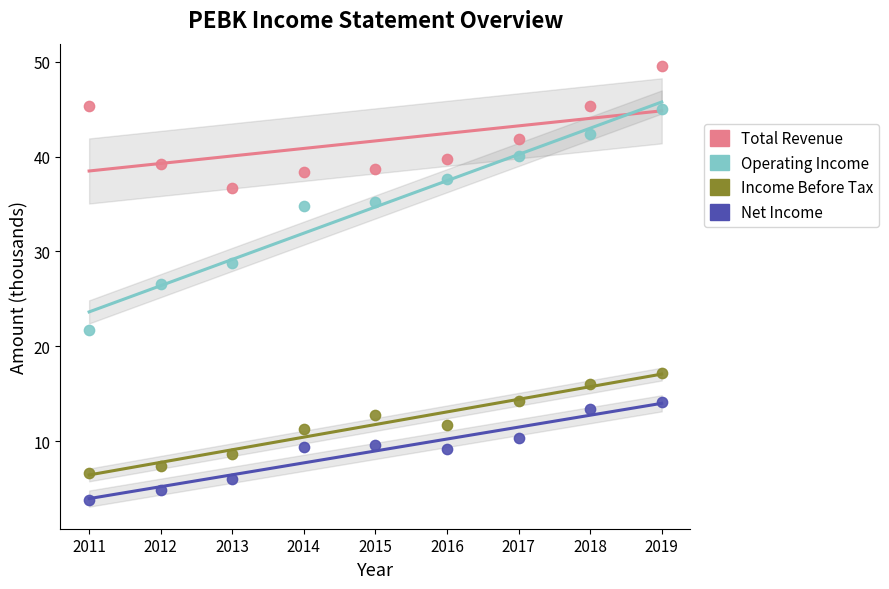

Across all data points, what is the range of X values (max minus min)?

8.0